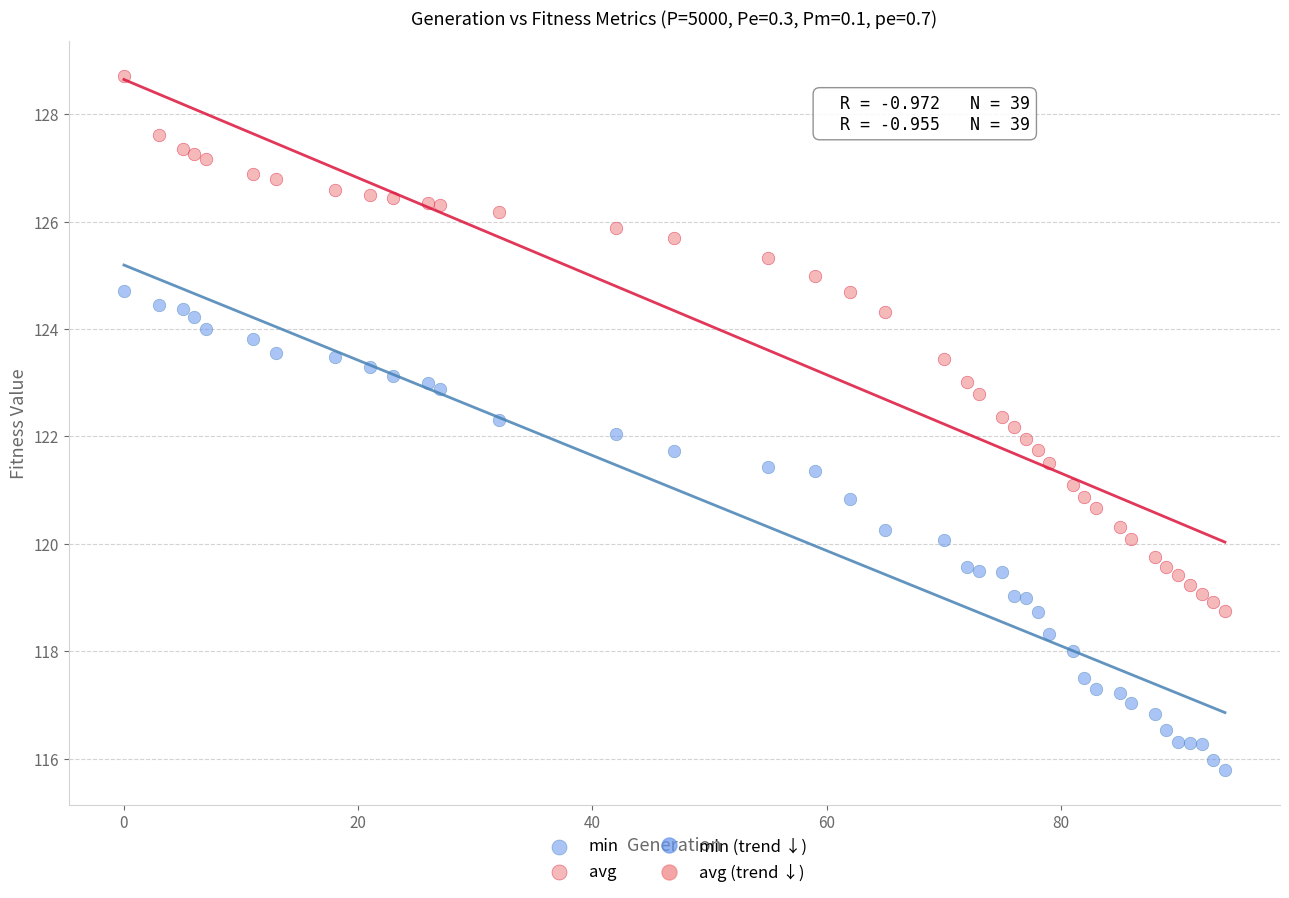

What is the X range (max minus min) for the scatter plot?

94.0